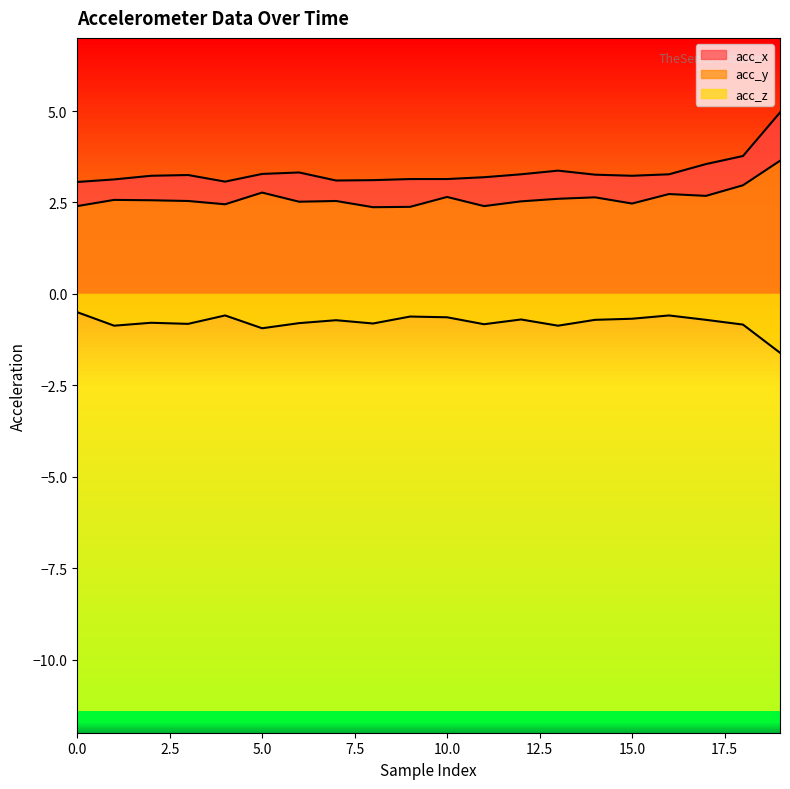

Which series has the largest total across all categories?

acc_x